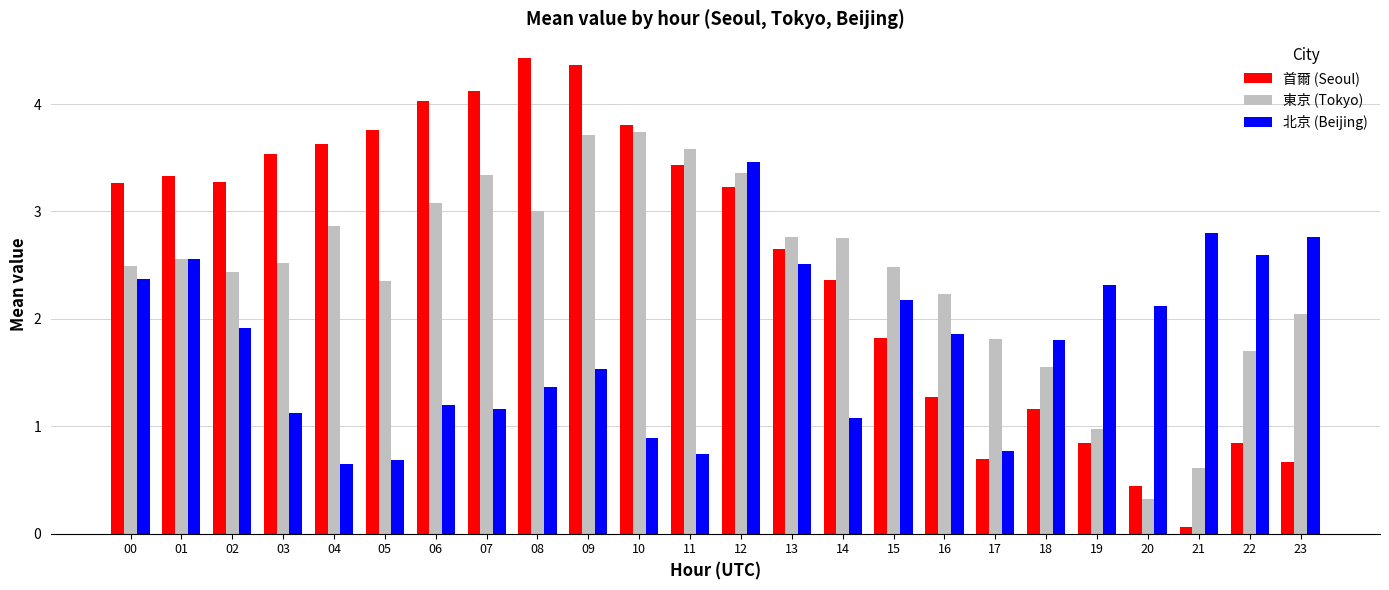

Which series has the largest range (max minus min)?

首爾 (Seoul)